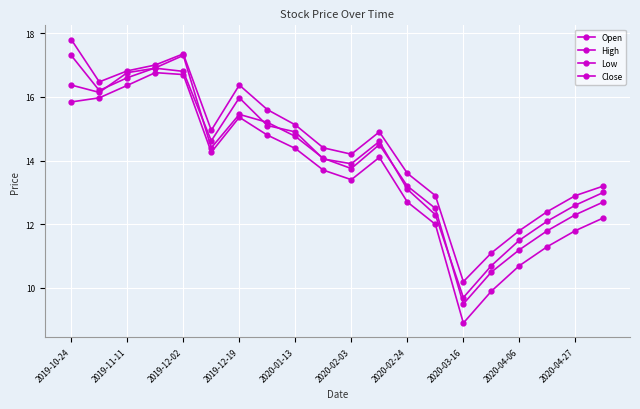

What is the difference between the maximum and minimum values in the Low series?

7.9